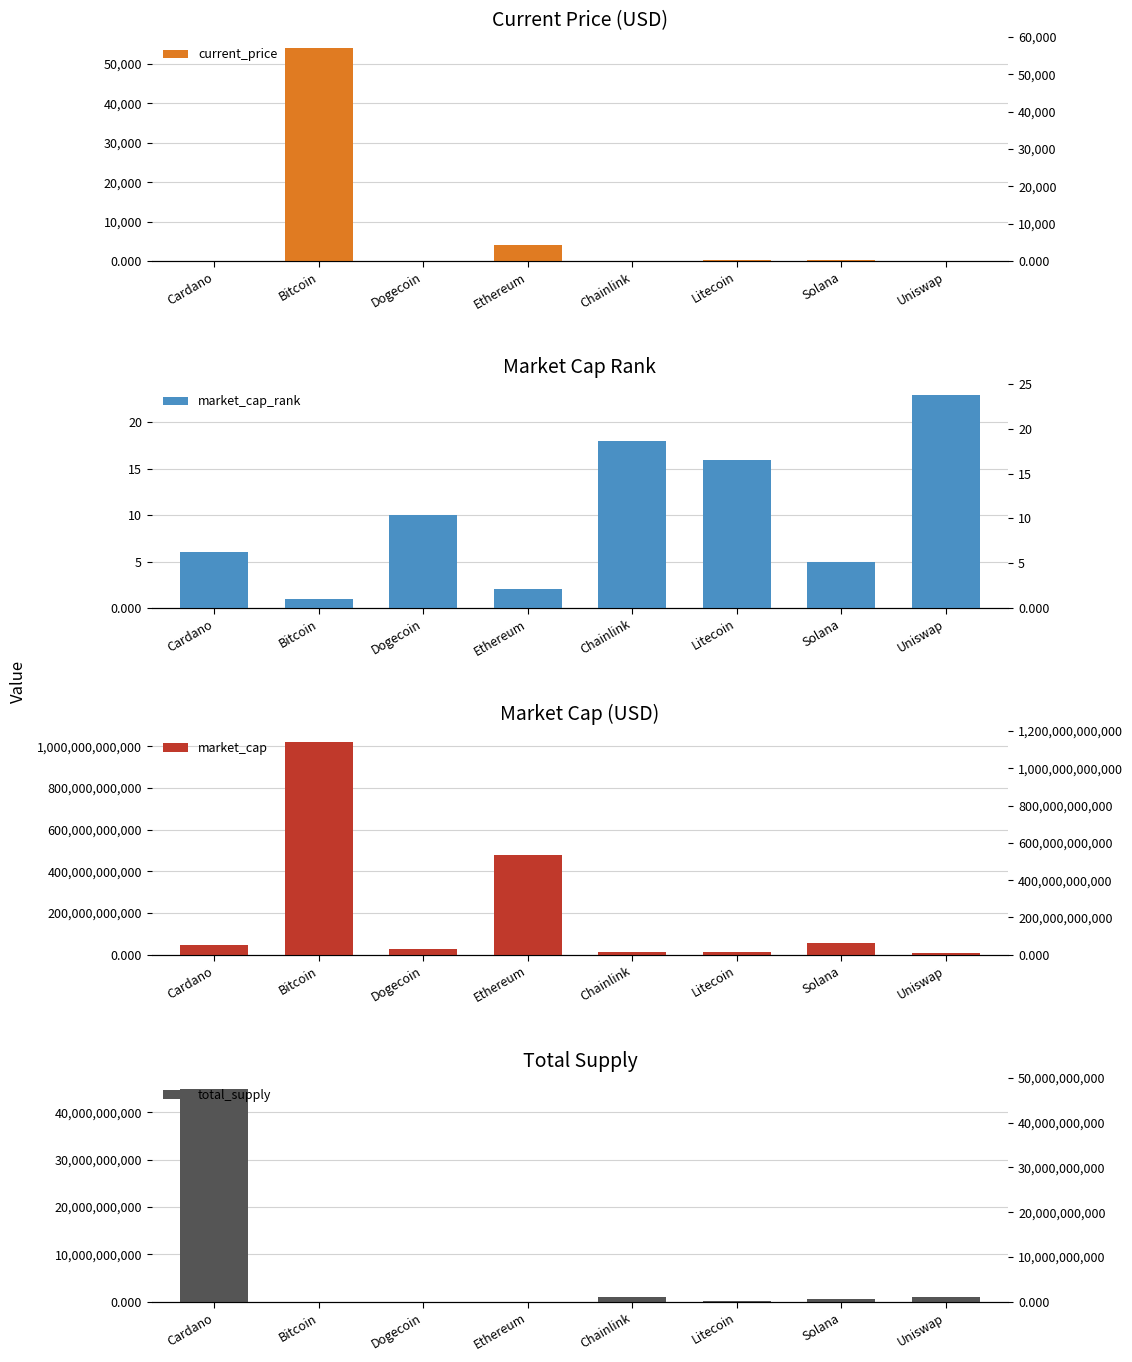

Reading left to right, what are all the values shown in this chart?

current_price: Cardano=1.5	Bitcoin=54151.0	Dogecoin=0.2	Ethereum=4034.4	Chainlink=23.4	Litecoin=189.0	Solana=187.0	Uniswap=19.0
market_cap_rank: Cardano=6.0	Bitcoin=1.0	Dogecoin=10.0	Ethereum=2.0	Chainlink=18.0	Litecoin=16.0	Solana=5.0	Uniswap=23.0
market_cap: Cardano=47821379229.0	Bitcoin=1022577234325.0	Dogecoin=26477152231.0	Ethereum=478086030442.0	Chainlink=10935920896.0	Litecoin=13050439372.0	Solana=56851553672.0	Uniswap=8600073975.0
total_supply: Cardano=45000000000.0	Bitcoin=21000000.0	Dogecoin=0.0	Ethereum=0.0	Chainlink=1000000000.0	Litecoin=84000000.0	Solana=508180963.6	Uniswap=1000000000.0